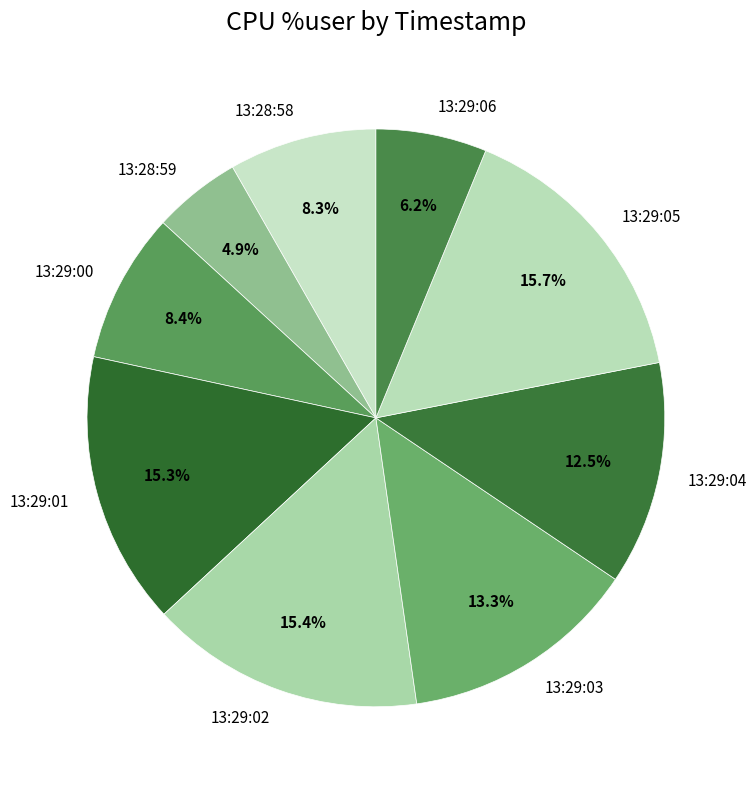

Count the number of slices in the pie.

9